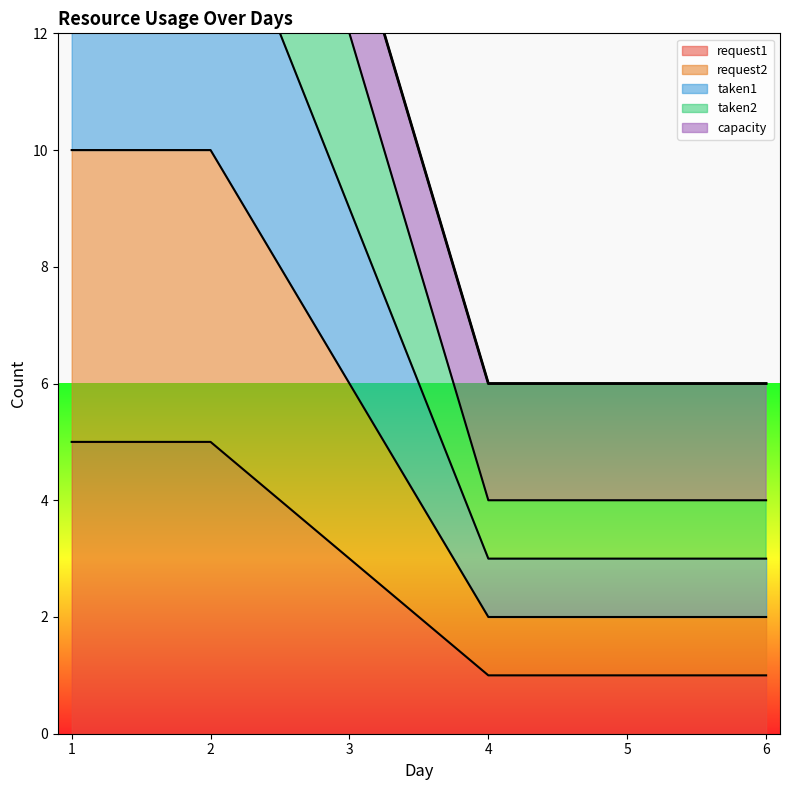

True or false: taken1 has a value of 20 at 1.

True